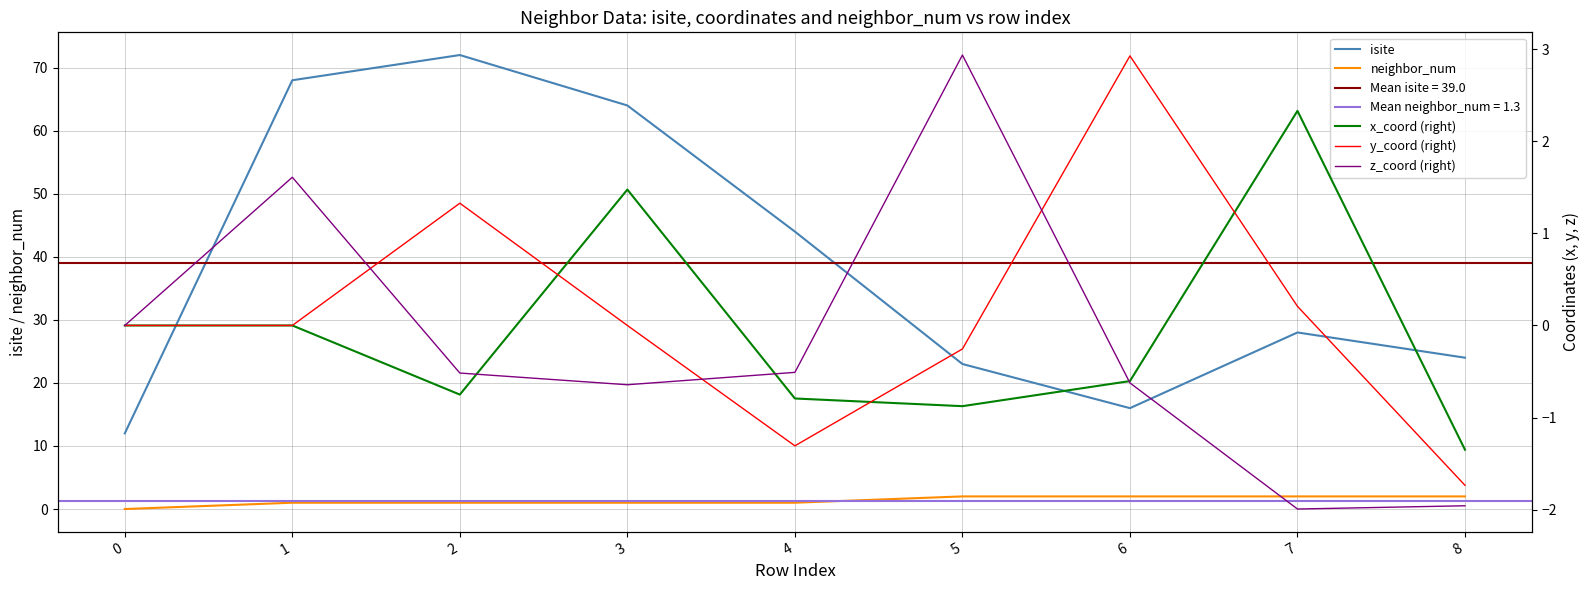

How many interior local valleys does the isite series have?

1